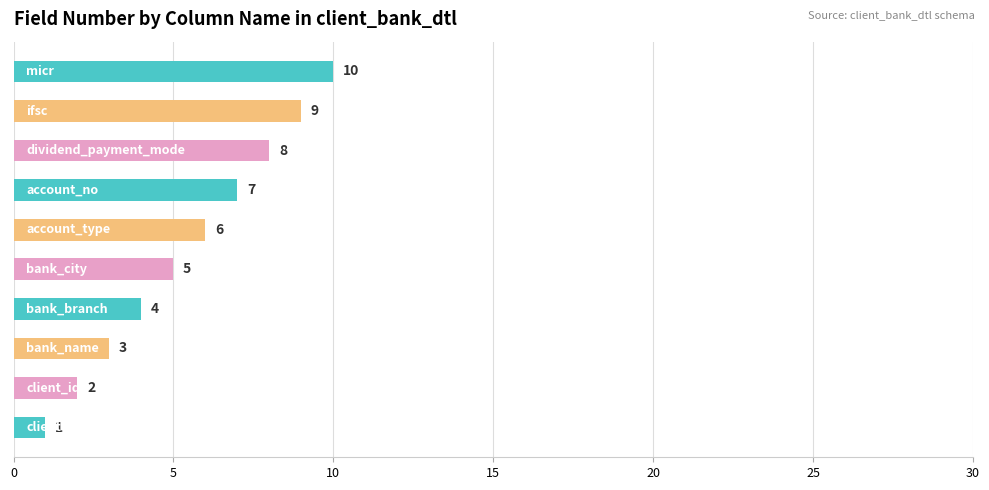

What is the maximum value shown in the chart?

10